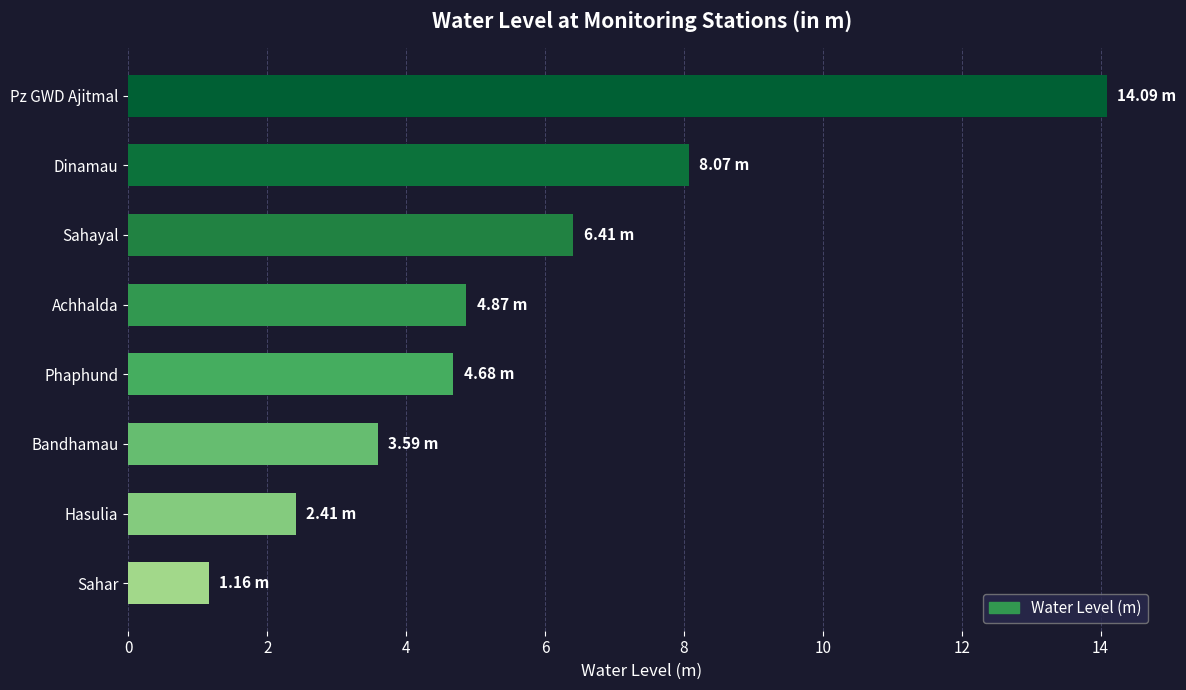

Where is the data nearest to the value 7?

Sahayal